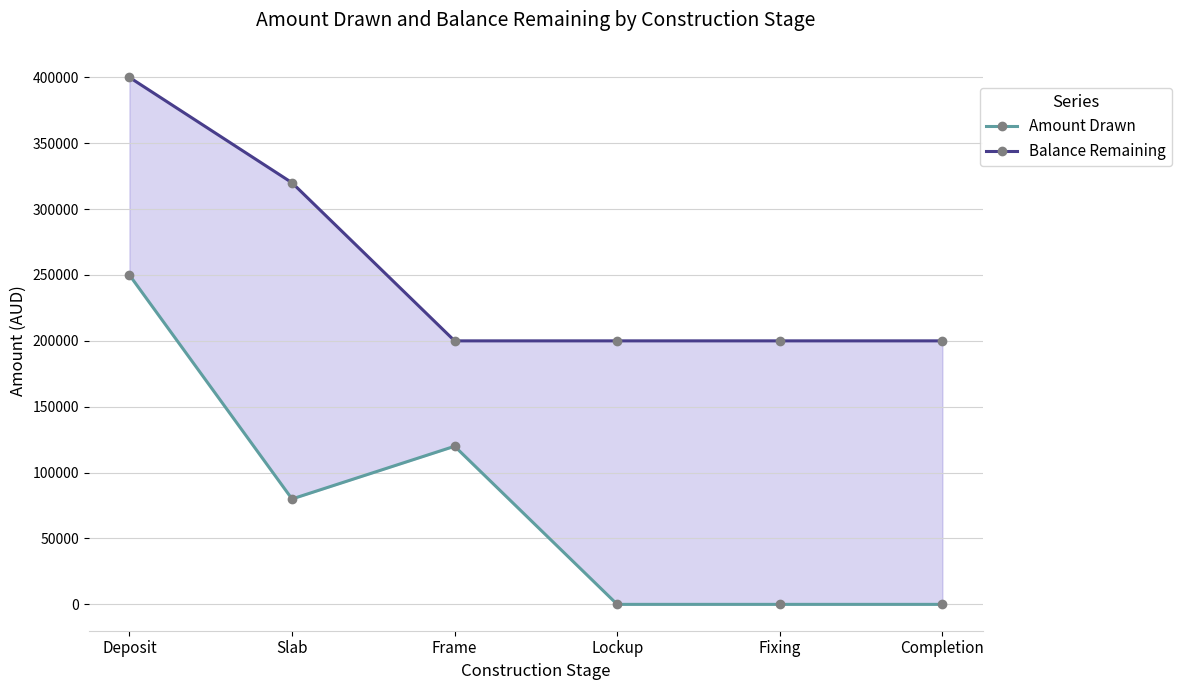

What are all the series names shown in the legend?

Amount Drawn, Balance Remaining